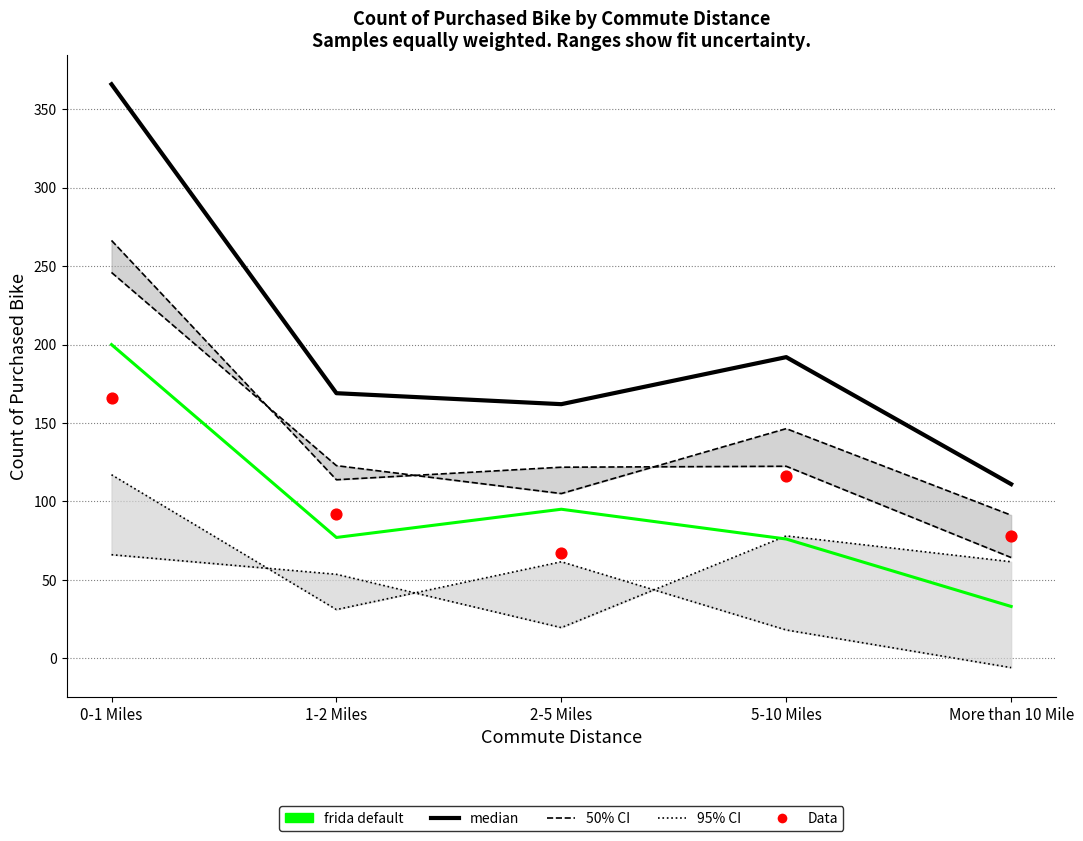

Which series contains the highest Y value?

median